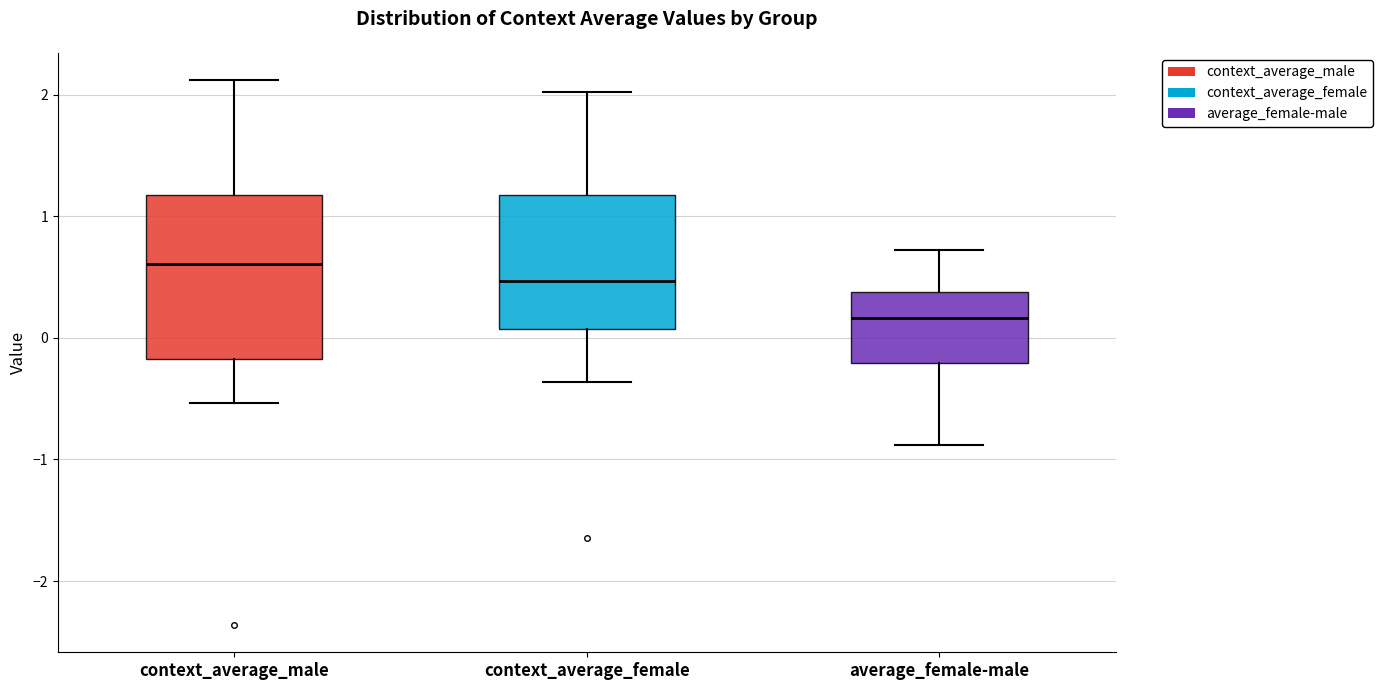

Which box is the tallest, from its lower edge to its upper edge?

context_average_male